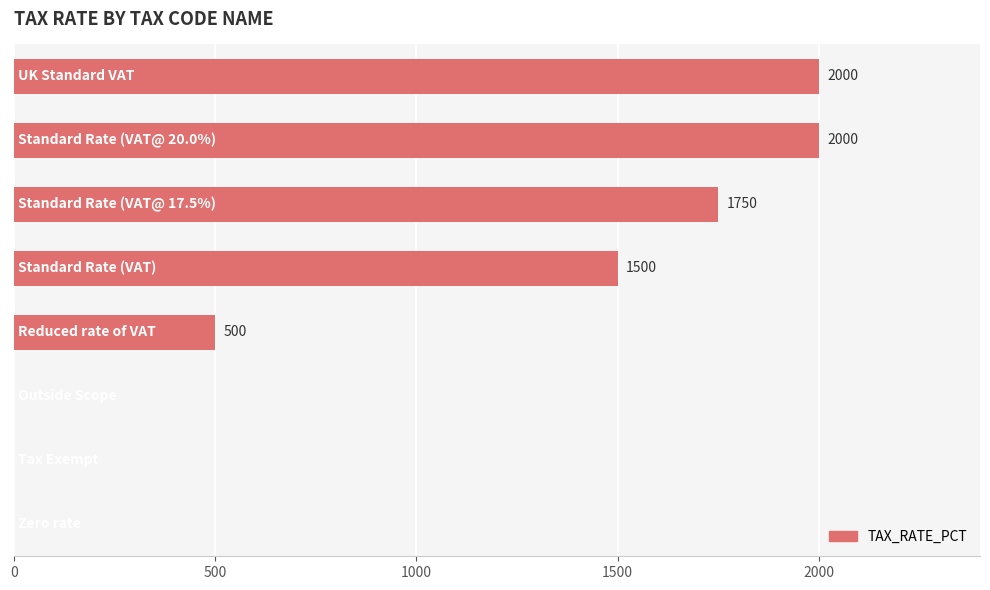

What is the sum of all values?

7750